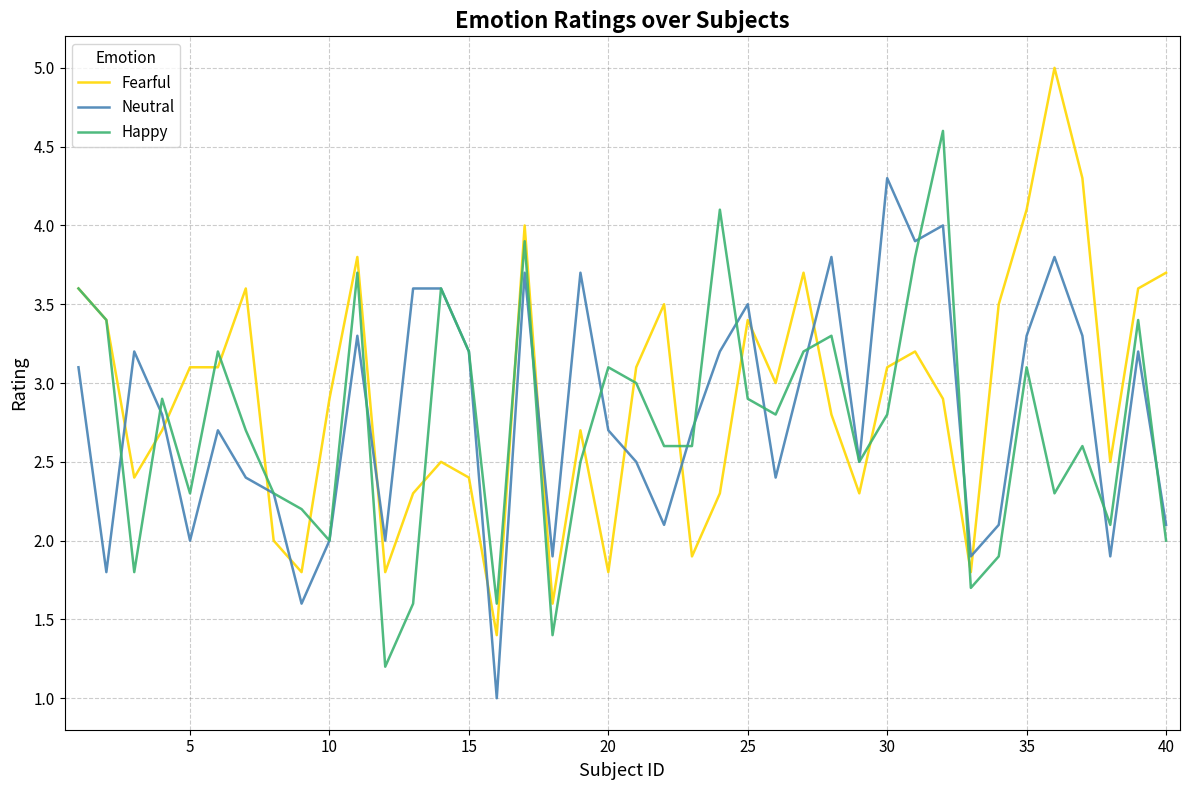

Which series ends up on top after the final intersection of Happy and Fearful?

Fearful